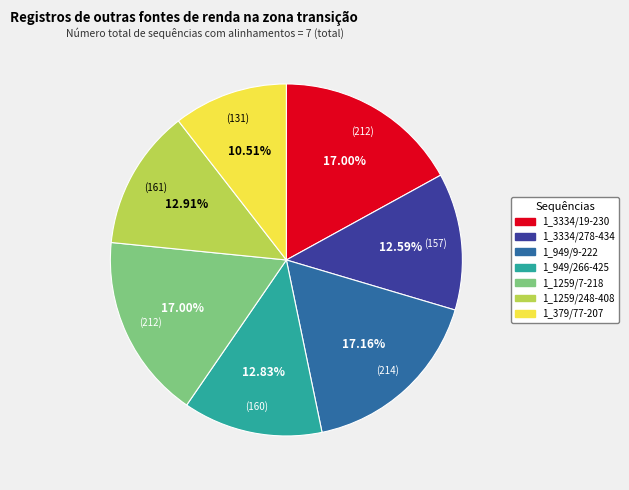

The 1_3334/278-434 slice represents 13% of the pie. True or false?

True